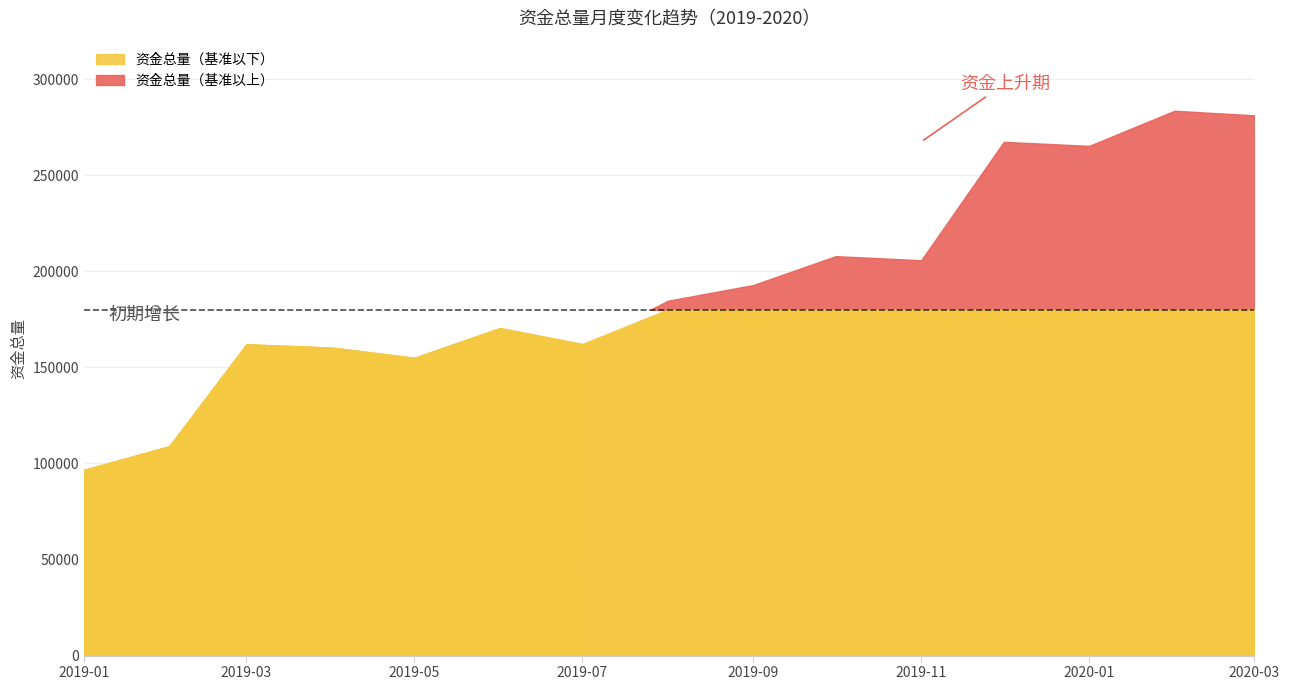

What is the label of the 2nd bar from the left?

2019-02-01